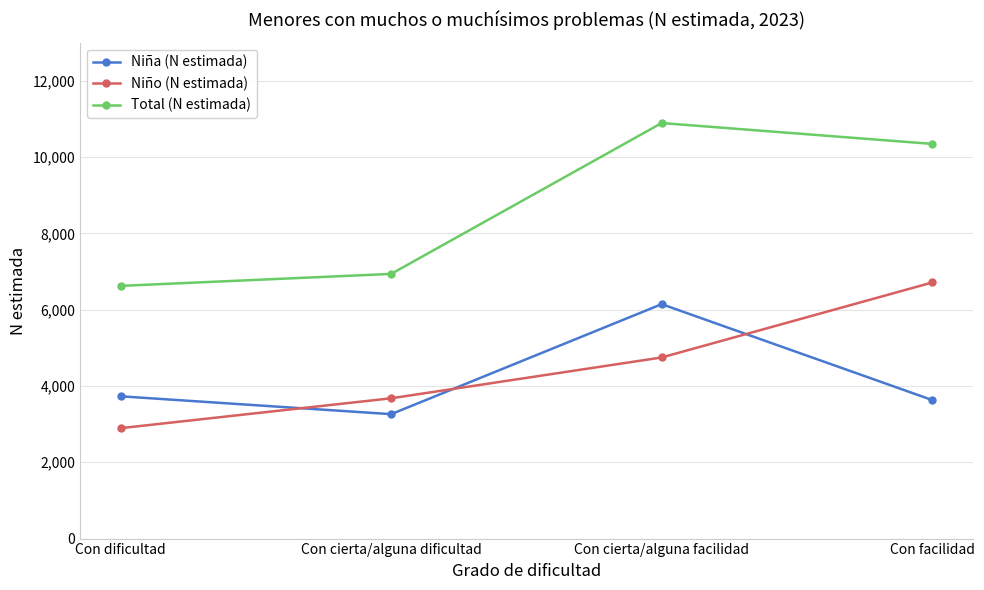

True or false: Total (N estimada) and Niña (N estimada) intersect in this chart.

False